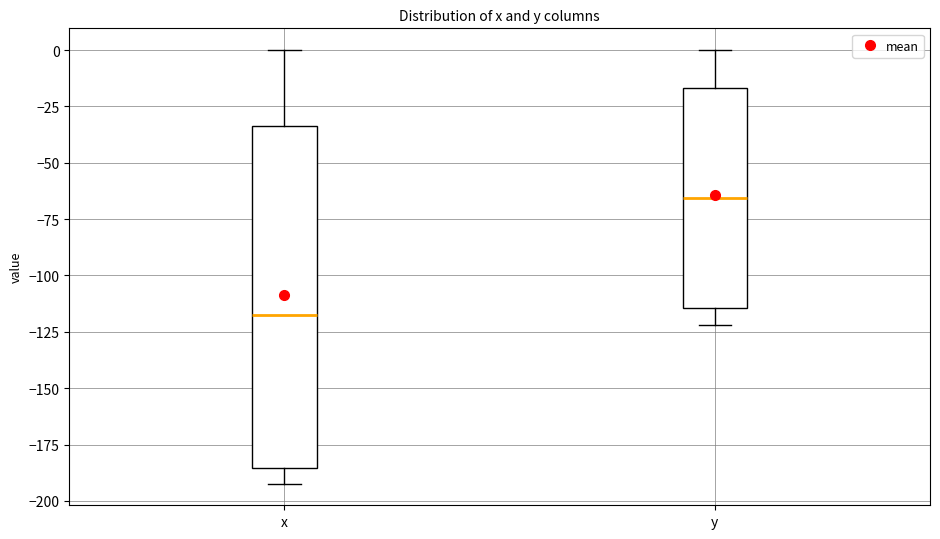

Comparing the boxes themselves (not the whiskers), which one is the tallest?

x